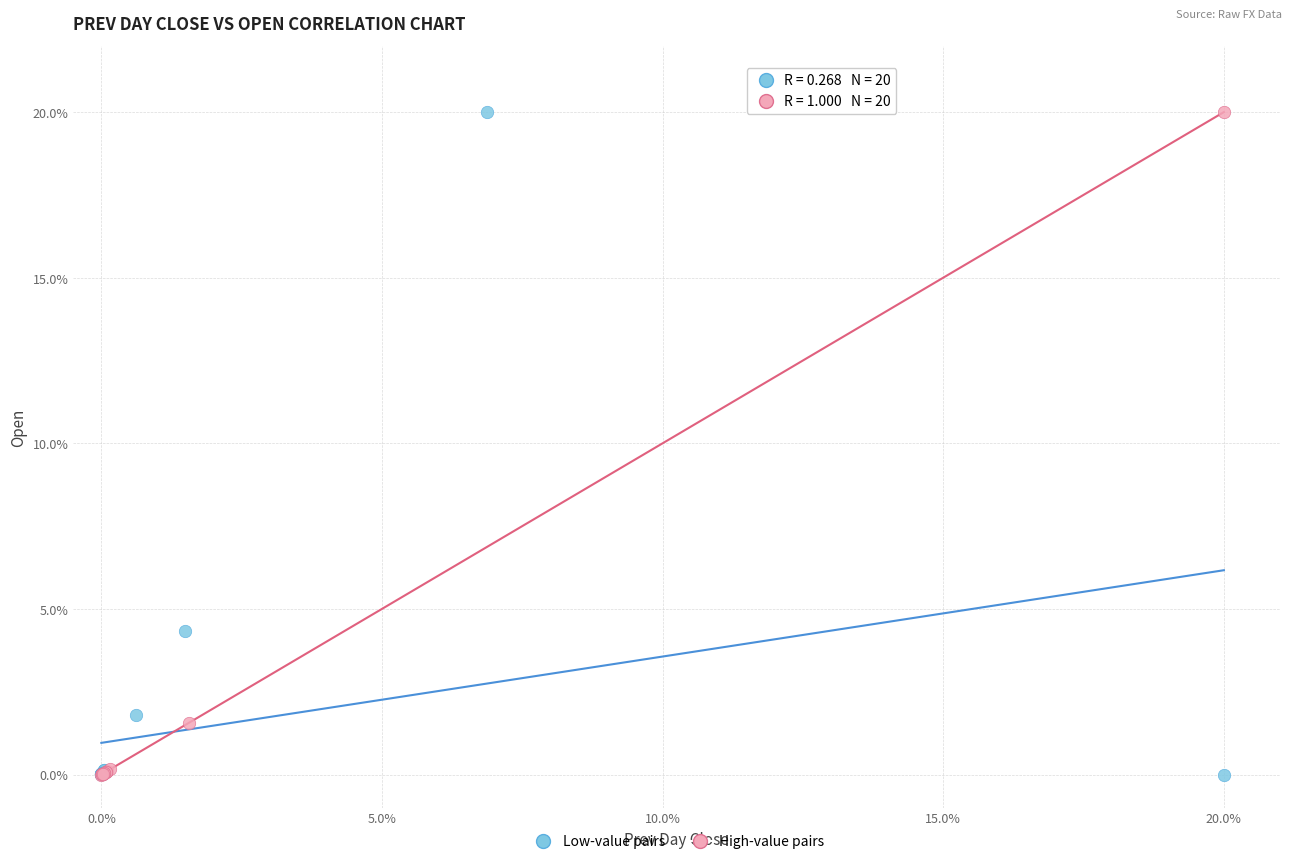

What are all the series names shown in the legend?

Low-value pairs, High-value pairs